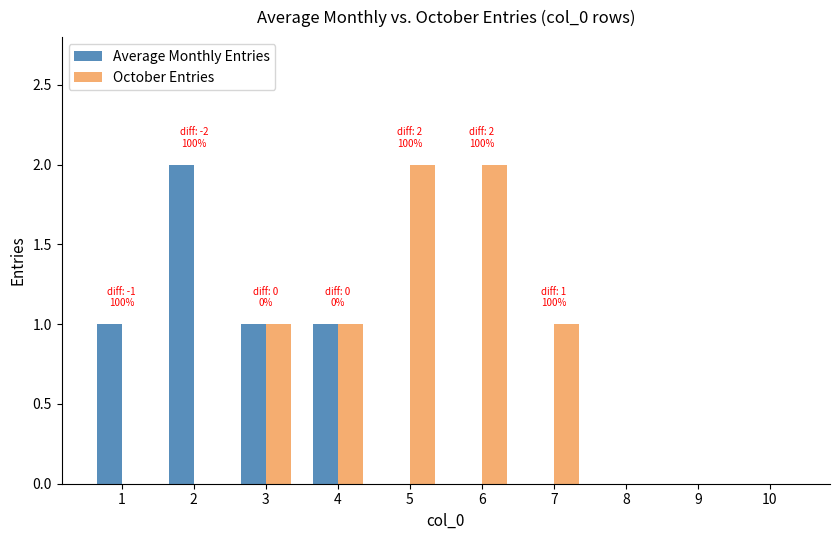

Which series has the largest total across all categories?

October Entries